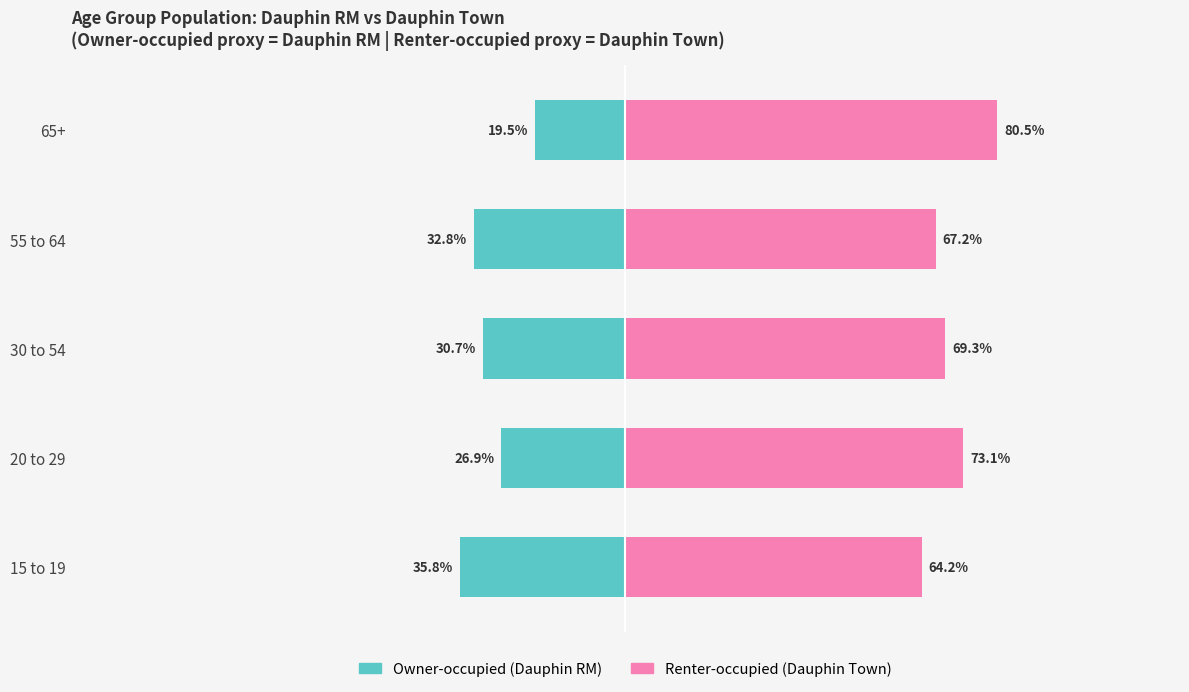

Reading left to right, transcribe all the data shown in this chart.

Owner-occupied: -35.8	-26.9	-30.7	-32.8	-19.5
Renter-occupied: 64.2	73.1	69.3	67.2	80.5